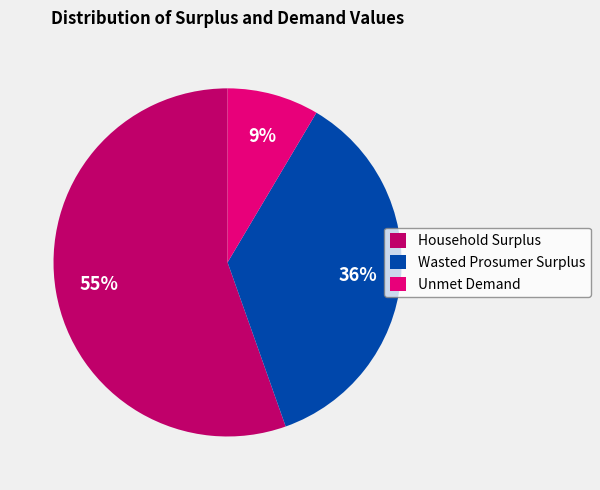

Rank the categories by value from lowest to highest.

Unmet Demand, Wasted Prosumer Surplus, Household Surplus